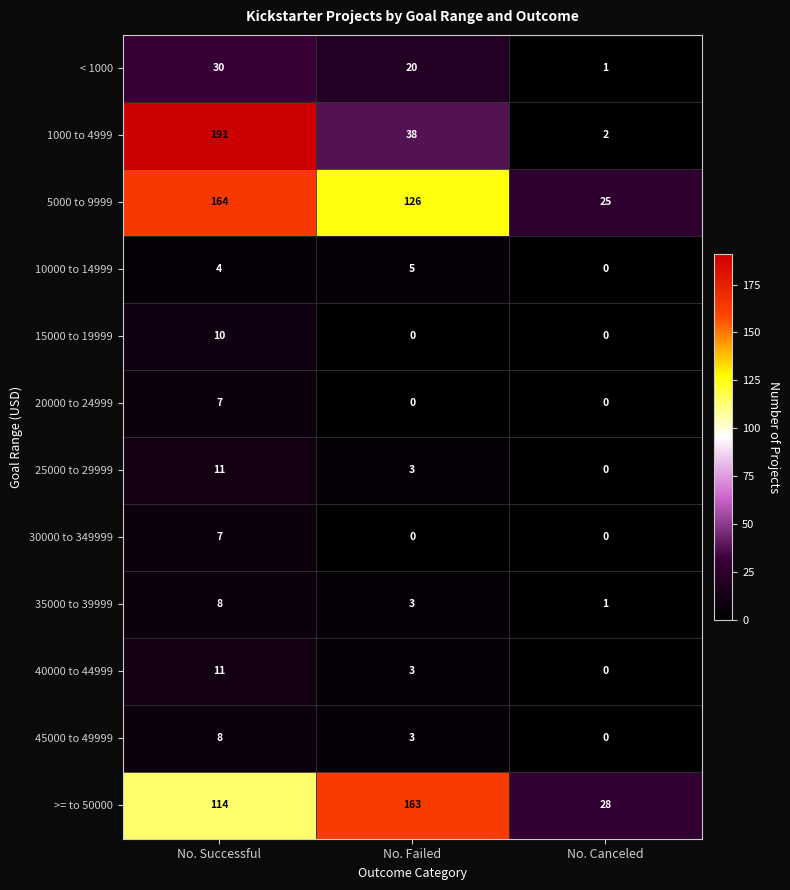

Which series has the largest total across all categories?

5000 to 9999